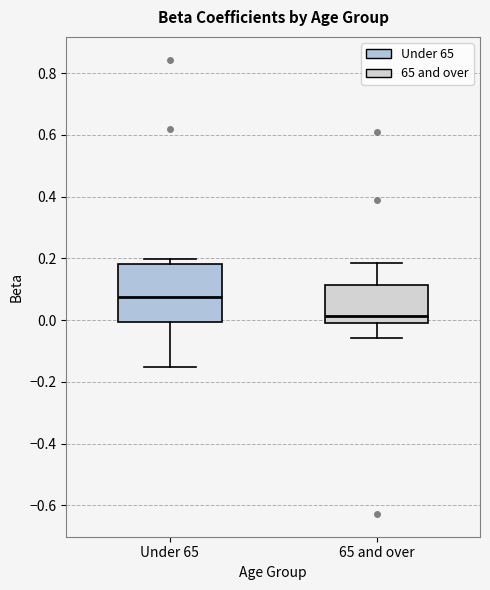

Reading left to right, transcribe this box plot: for each box, give where its median line is, the range the box spans, and where its two whiskers end, as read against the y-axis. The values are not printed on the chart, so give them approximately, as read against the axis.

Under 65: median 0.08, box 0.00 to 0.18, whiskers -0.16 to 0.20
65 and over: median 0.02, box 0.00 to 0.12, whiskers -0.06 to 0.18